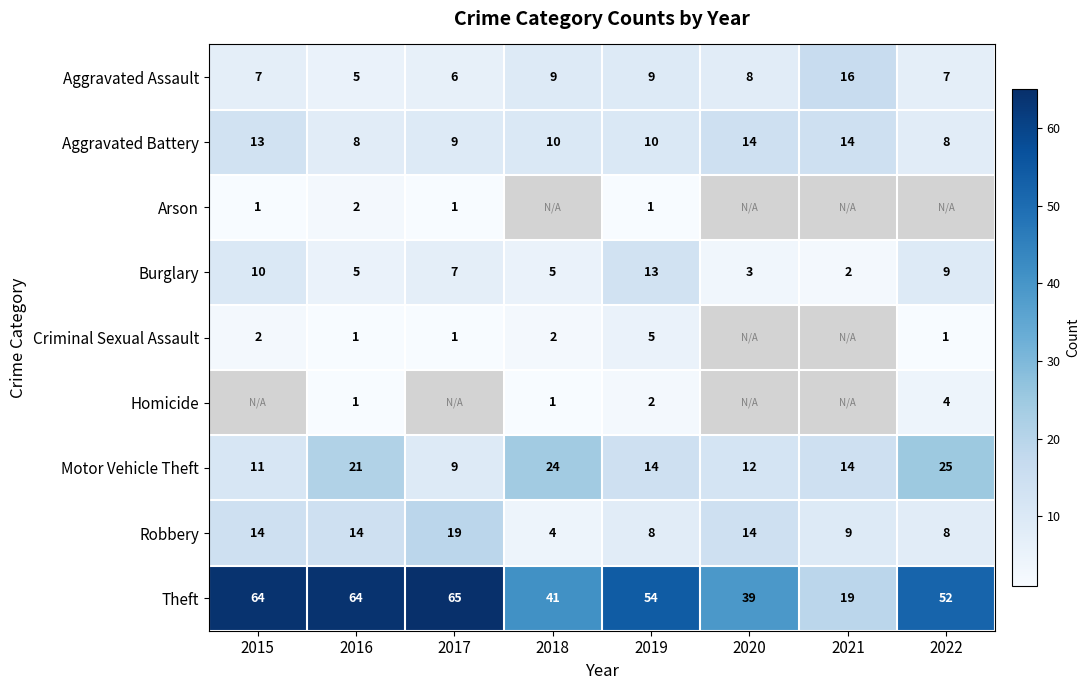

Where does the Burglary series first go above 7?

2015